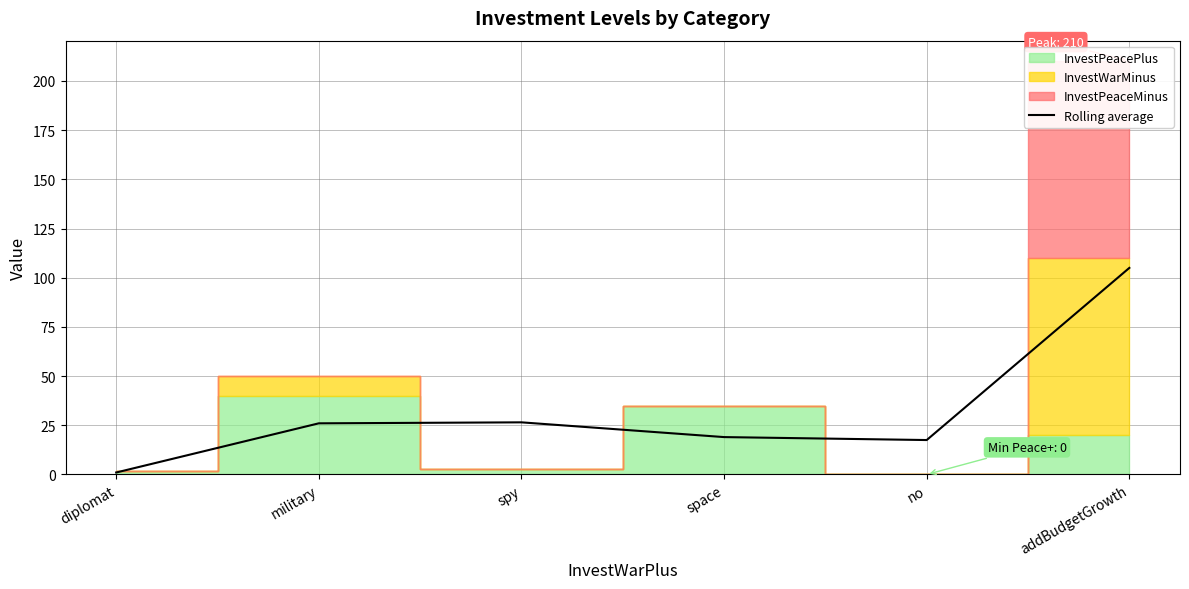

What is the ratio of the value at spy to the value at space?

1.4